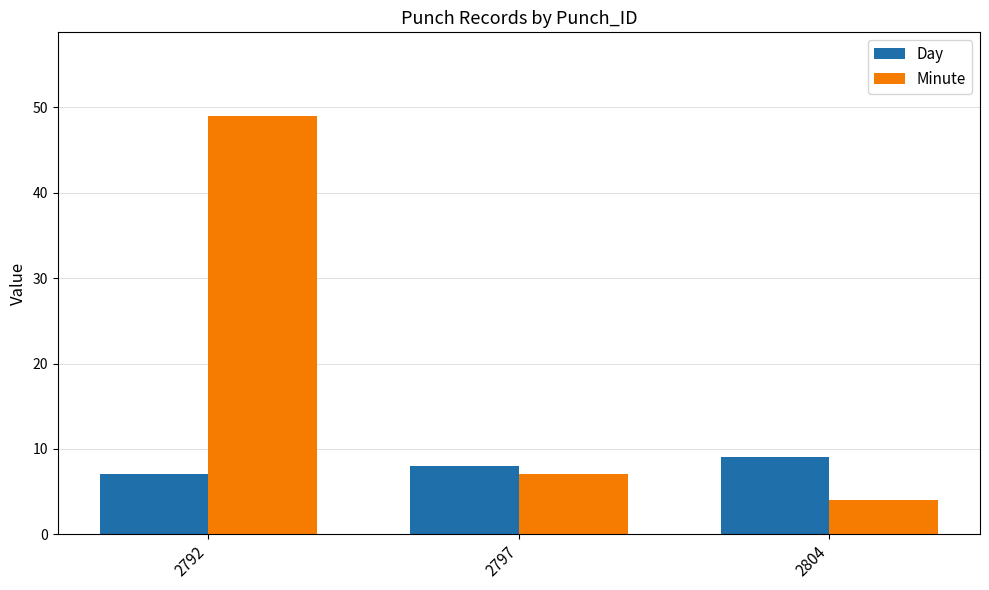

List the labels in order of Minute value, largest first.

2792, 2797, 2804